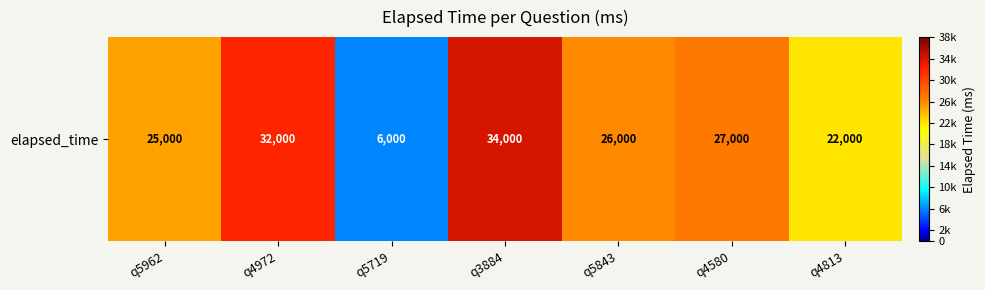

What is the difference between the second highest and minimum values?

26000